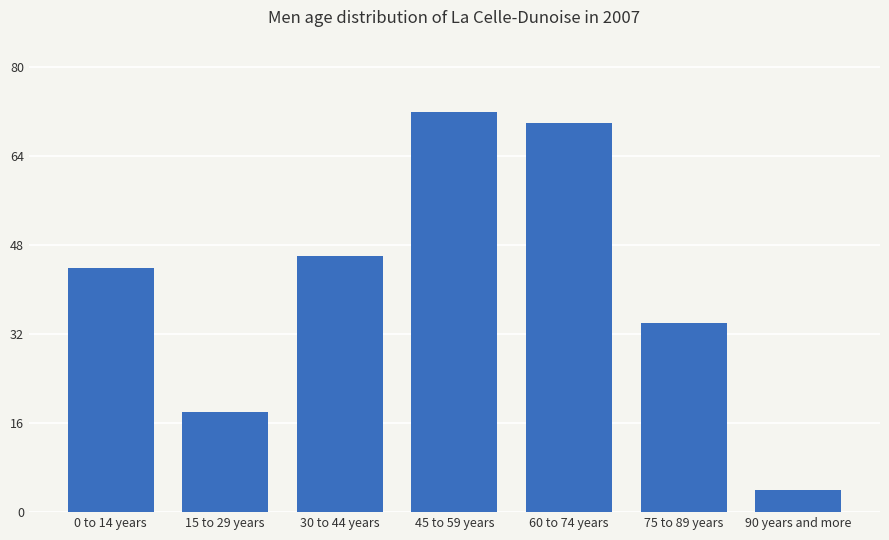

What is the difference between the values at 60 to 74 years and 90 years and more?

66